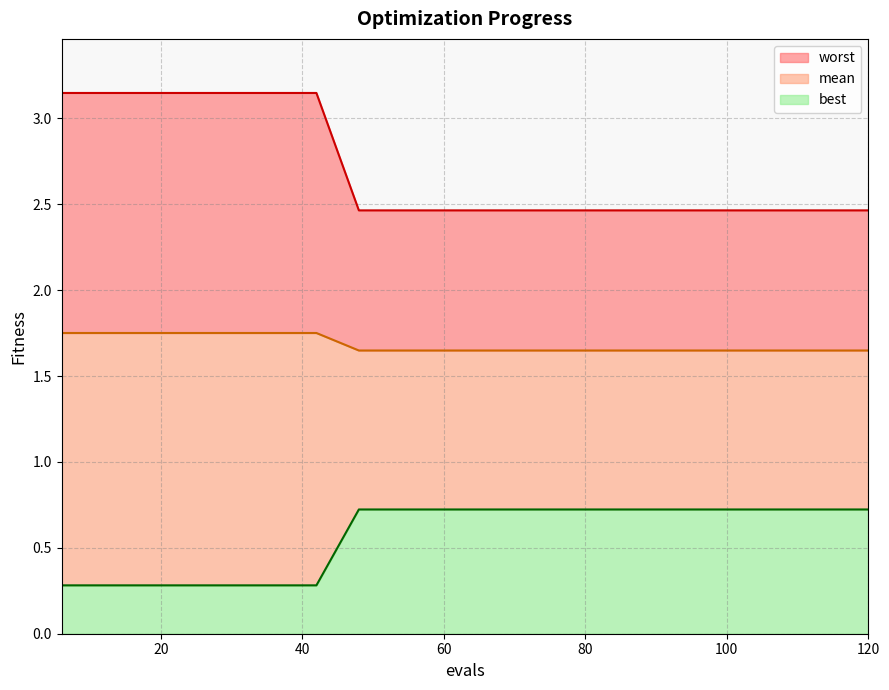

Does the chart have visible grid lines?

Yes